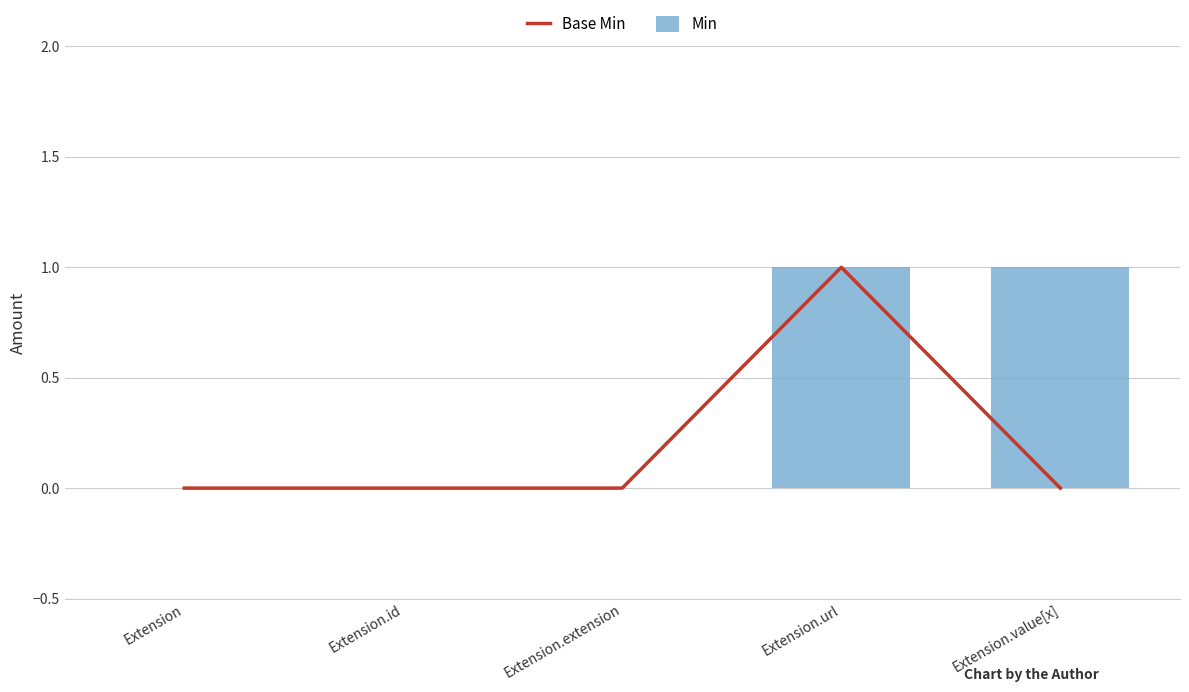

What value does the Min series have at Extension.url?

1